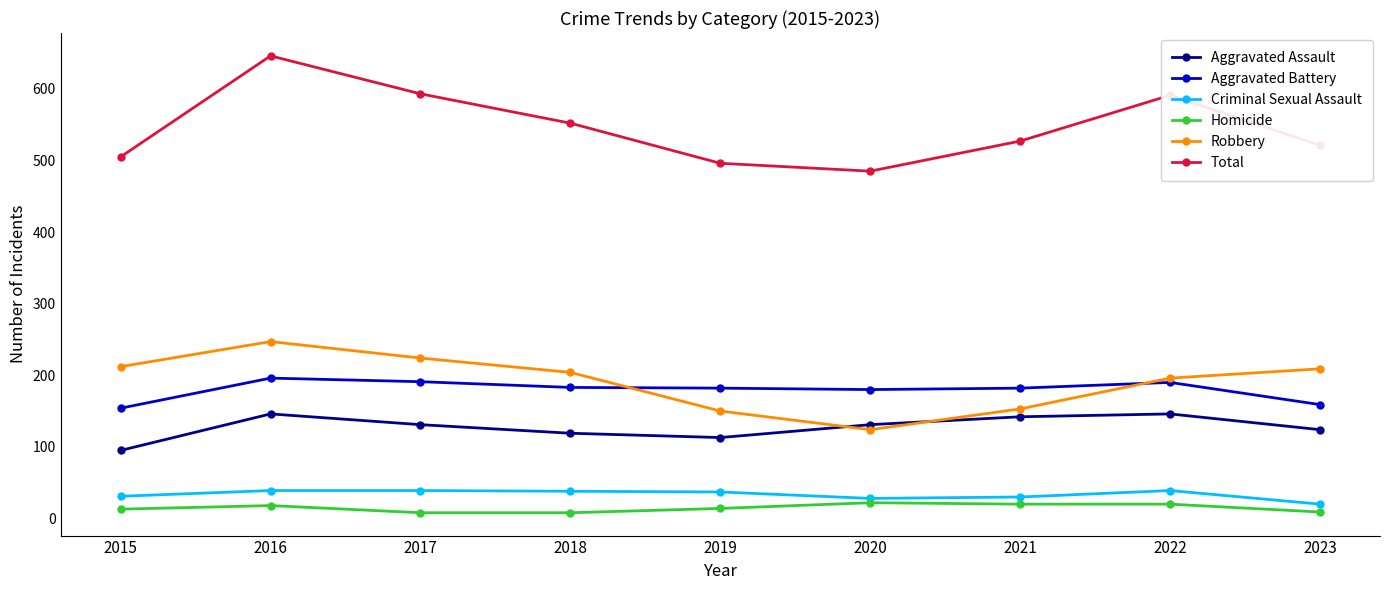

What is the difference between the second highest and minimum values in the Aggravated Assault series?

51